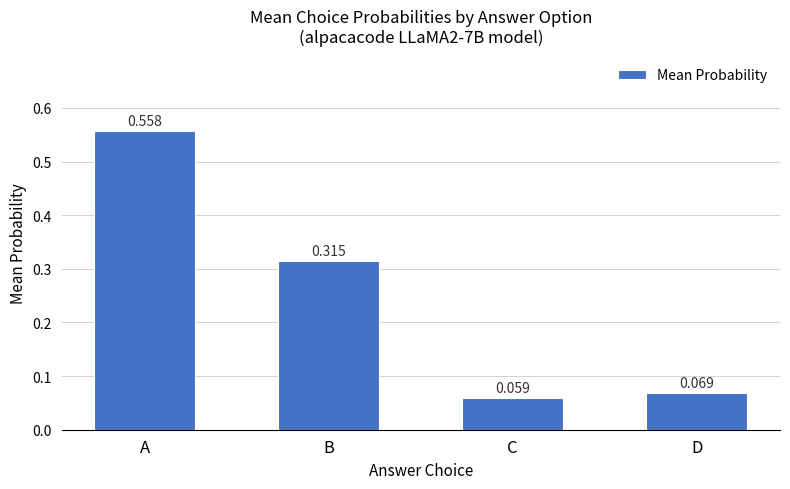

List the labels in order of value, smallest first.

C, D, B, A